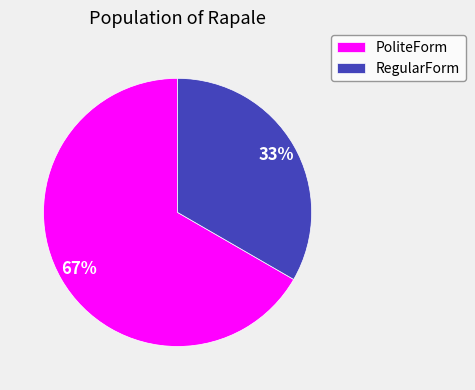

The RegularForm slice represents 33% of the pie. True or false?

True